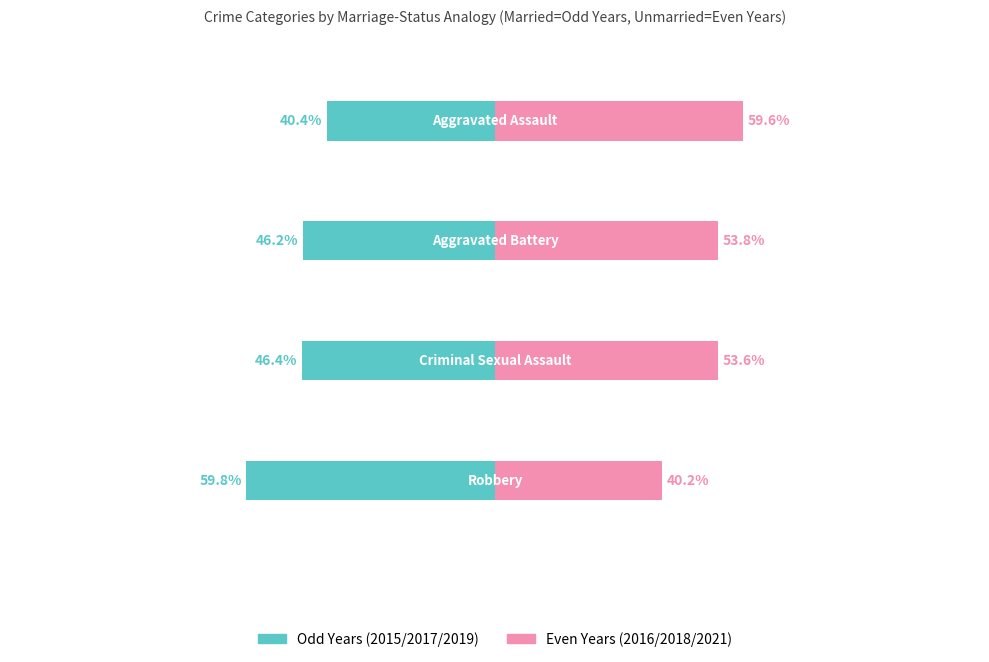

Which series changed the most between Aggravated Battery and Robbery?

2016